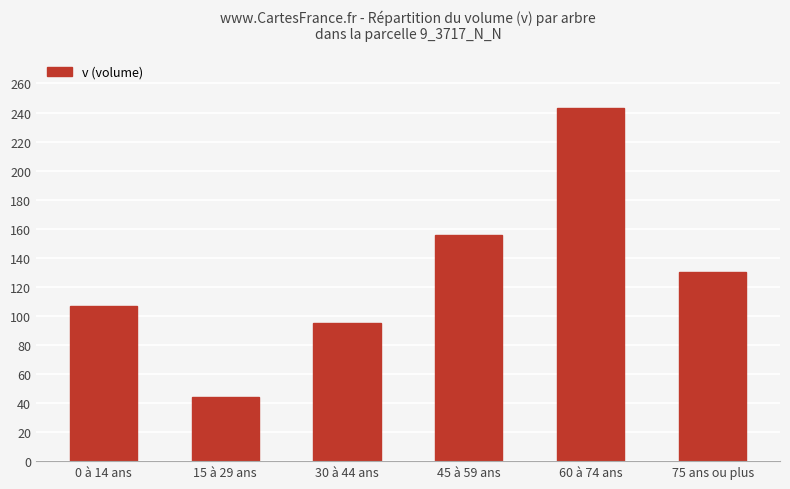

What position from the left is 60 à 74 ans?

5